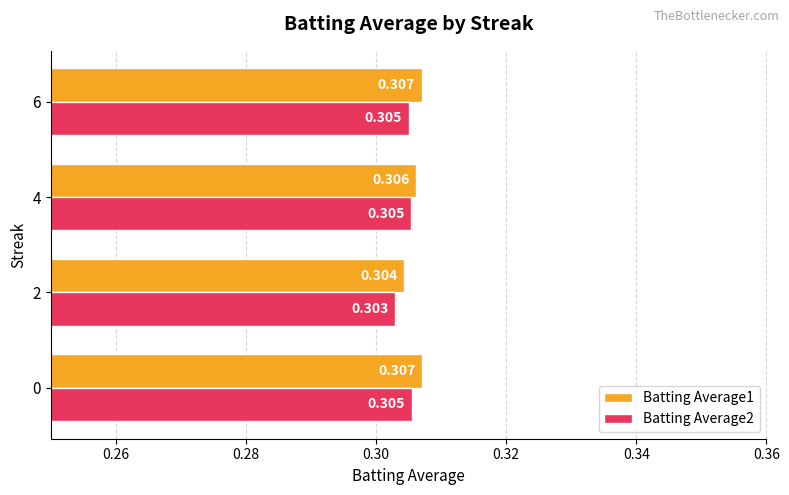

List the series in order of their peak value, highest first.

Batting Average1, Batting Average2